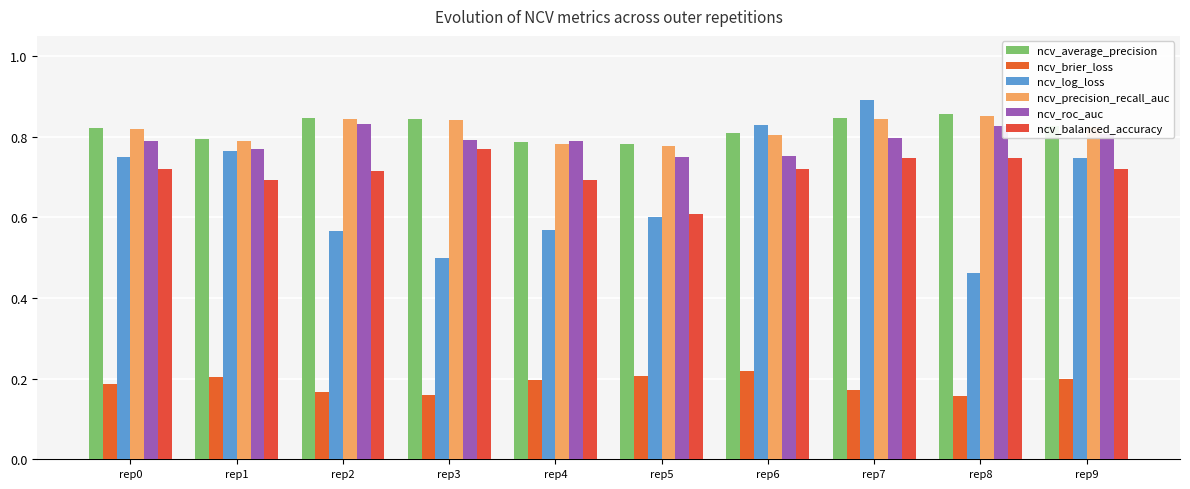

Between rep1 and rep8, which series saw the biggest shift?

ncv_log_loss